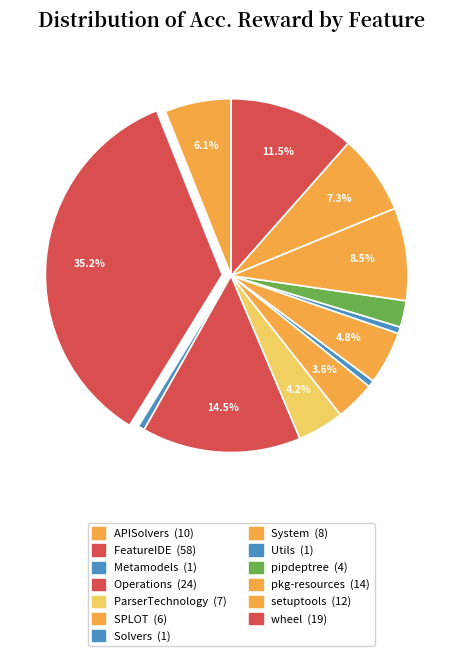

Count the number of slices in the pie.

13